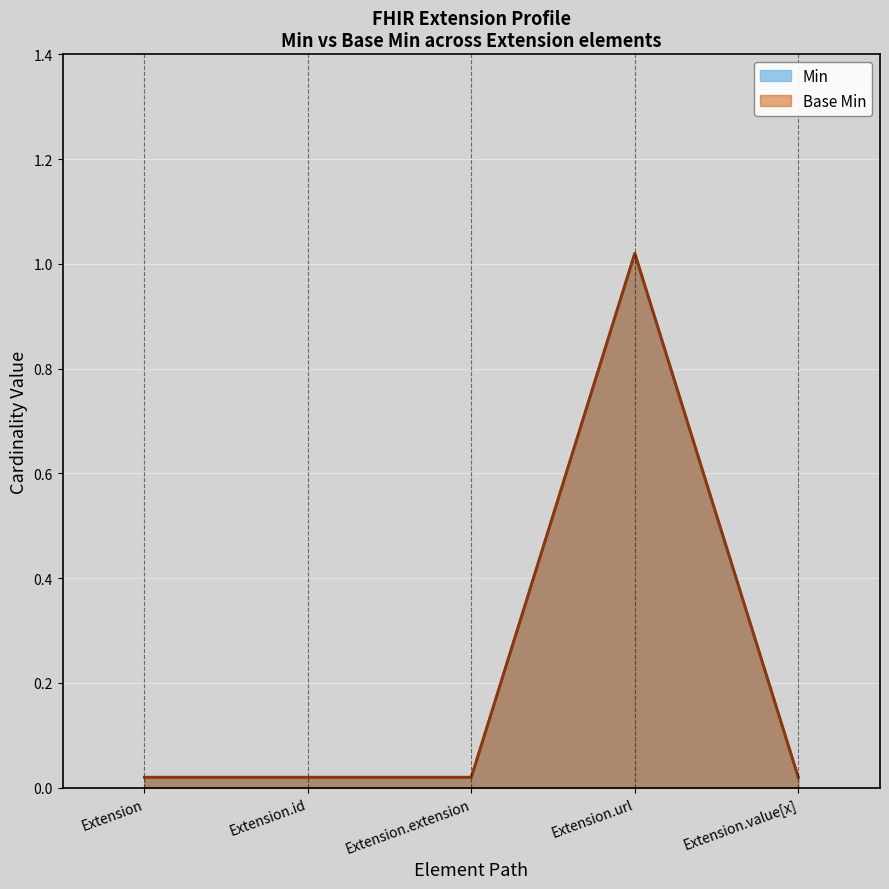

Reading left to right, extract all data points from this chart.

Min: 0.0	0.0	0.0	1.0	0.0
Base Min: 0.0	0.0	0.0	1.0	0.0